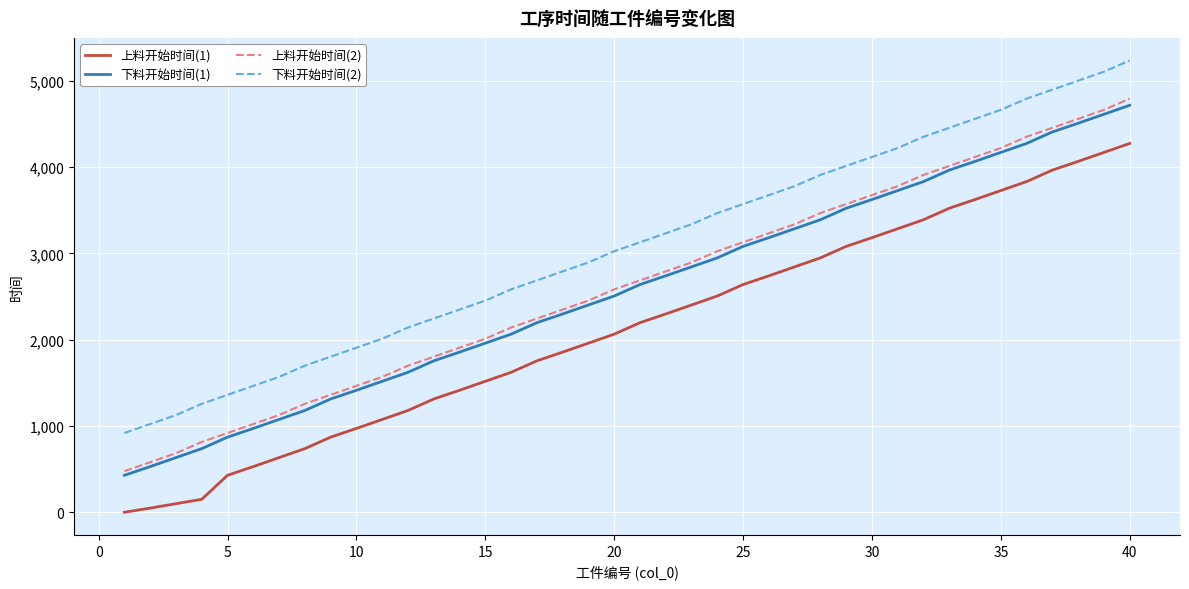

Reading right to left, transcribe all the data shown in this chart.

上料开始时间(1): 4273	4169	4065	3964	3831	3727	3623	3522	3389	3285	3181	3080	2947	2843	2739	2638	2505	2401	2297	2196	2063	1959	1855	1754	1621	1517	1413	1312	1179	1075	971	870	737	633	529	428	150	99	48	0
下料开始时间(1): 4715	4611	4507	4406	4273	4169	4065	3964	3831	3727	3623	3522	3389	3285	3181	3080	2947	2843	2739	2638	2505	2401	2297	2196	2063	1959	1855	1754	1621	1517	1413	1312	1179	1075	971	870	737	633	529	428
上料开始时间(2): 4792	4662	4558	4454	4350	4220	4116	4012	3908	3778	3674	3570	3466	3336	3232	3128	3024	2894	2790	2686	2582	2452	2348	2244	2140	2010	1906	1802	1698	1568	1464	1360	1256	1126	1022	918	814	684	580	476
下料开始时间(2): 5234	5104	5000	4896	4792	4662	4558	4454	4350	4220	4116	4012	3908	3778	3674	3570	3466	3336	3232	3128	3024	2894	2790	2686	2582	2452	2348	2244	2140	2010	1906	1802	1698	1568	1464	1360	1256	1126	1022	918